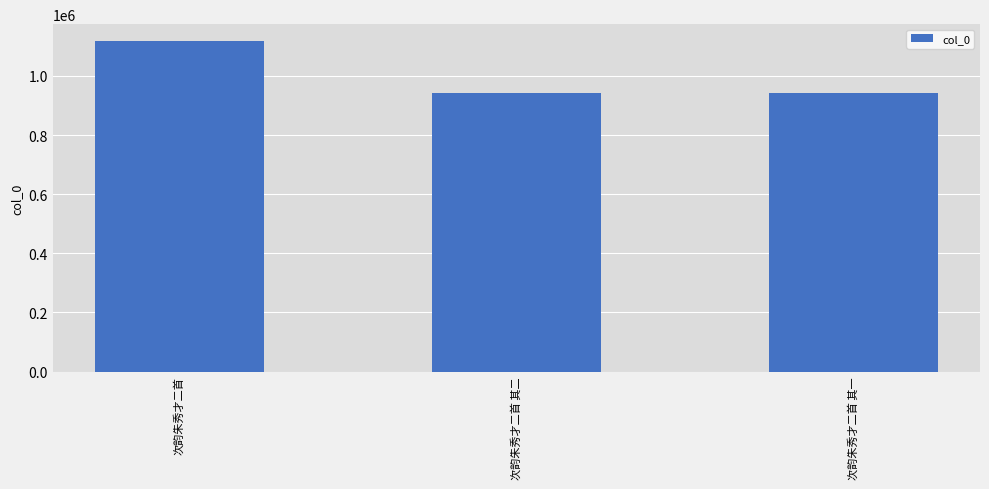

At which category does the chart reach its peak across all series?

次韵朱秀才二首